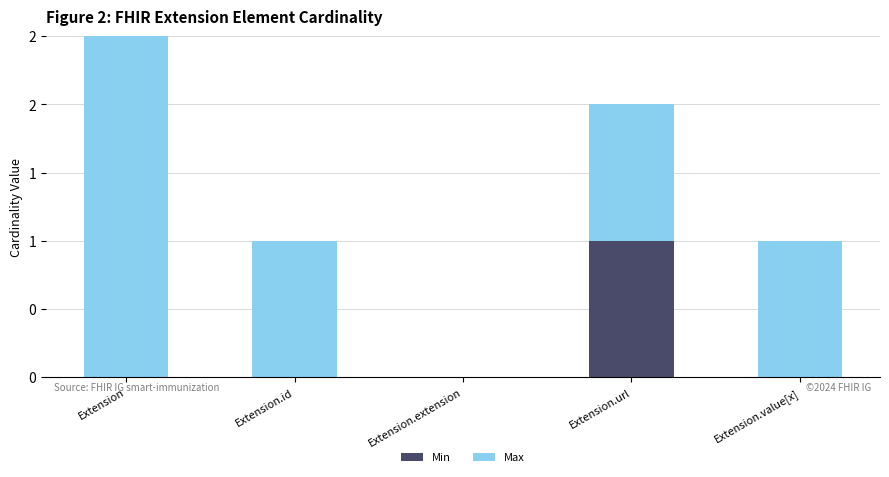

How many groups of bars are there?

5